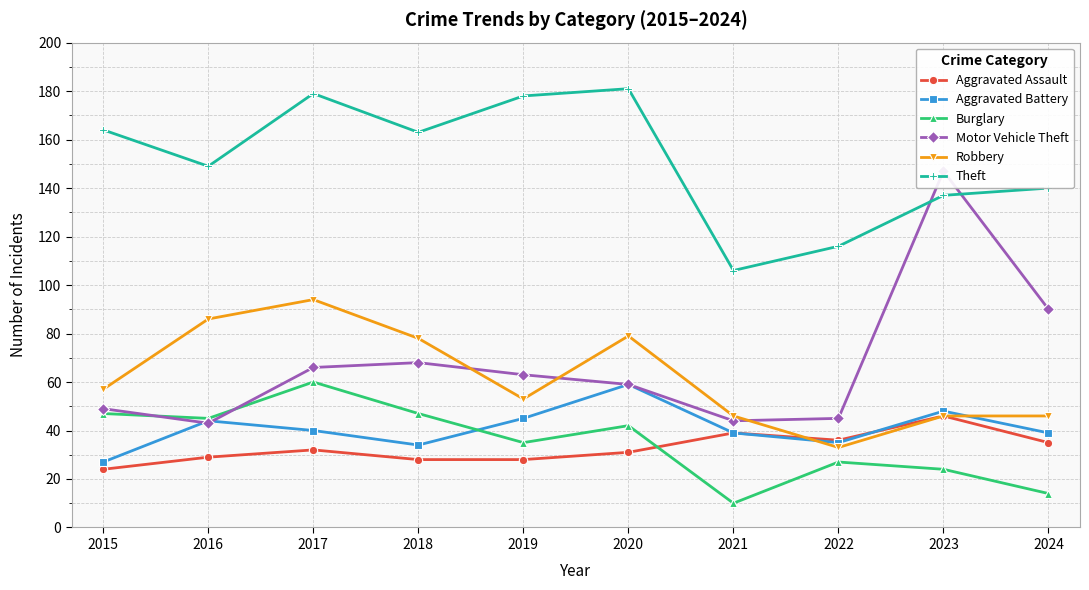

Rank the series at 2024 from highest to lowest value.

Theft, Motor Vehicle Theft, Robbery, Aggravated Battery, Aggravated Assault, Burglary